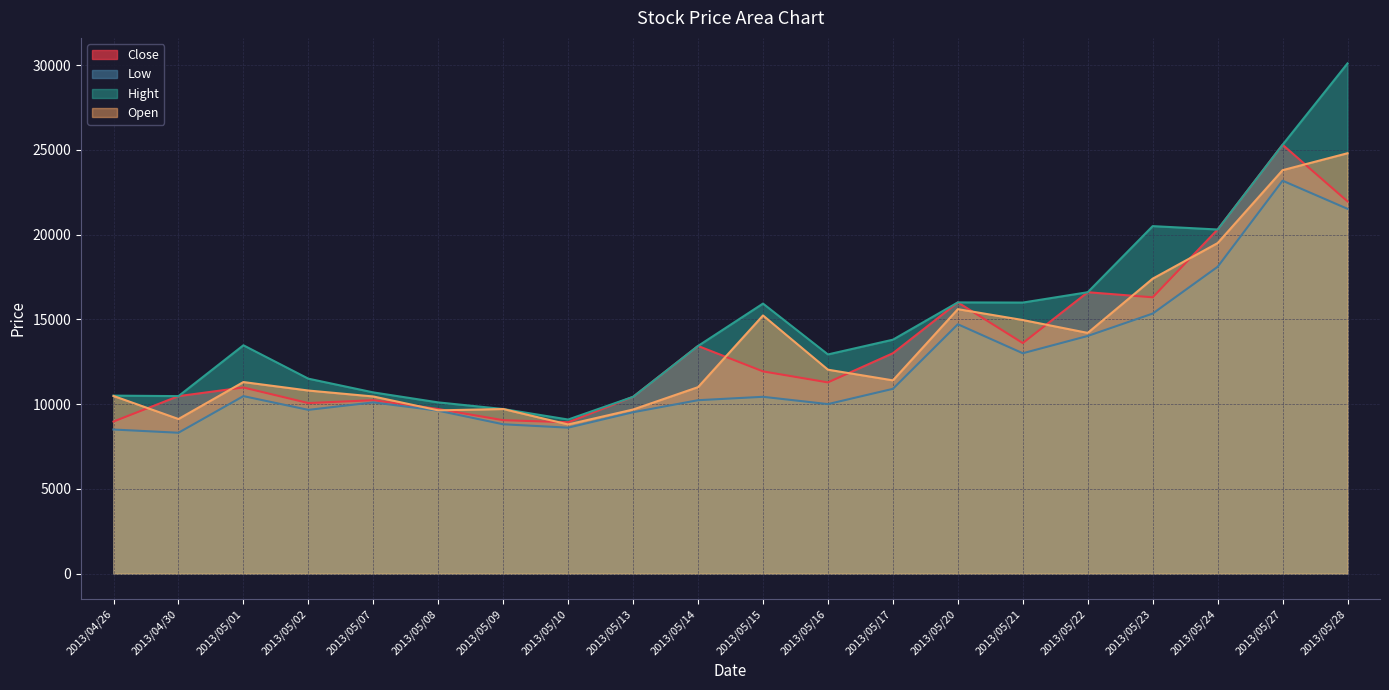

Where is the first local maximum for Close?

2013/05/01